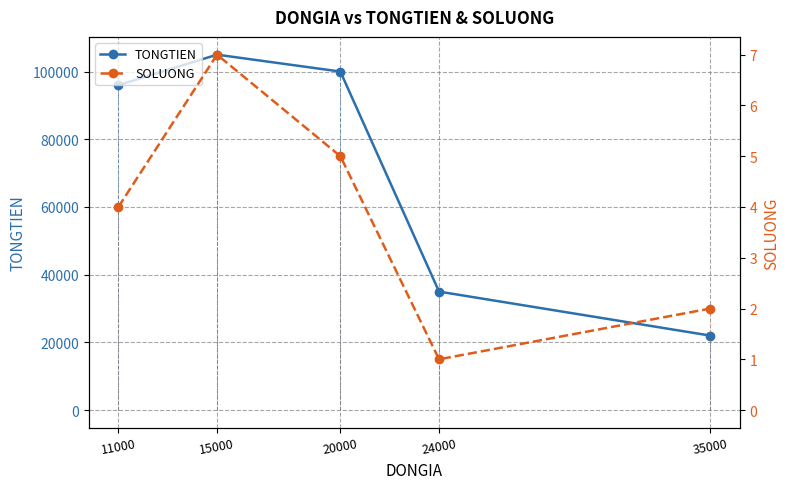

True or false: SOLUONG and TONGTIEN cross at least once.

False